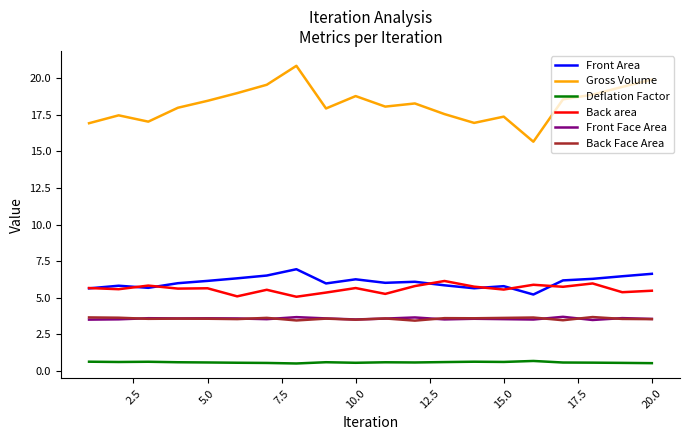

What is the maximum value for Back Face Area?

3.7